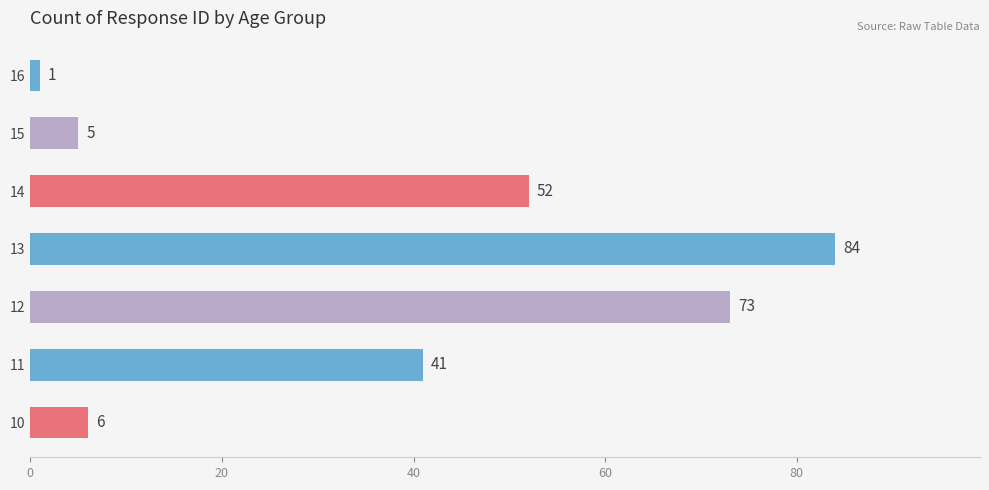

What is the smallest value displayed?

1